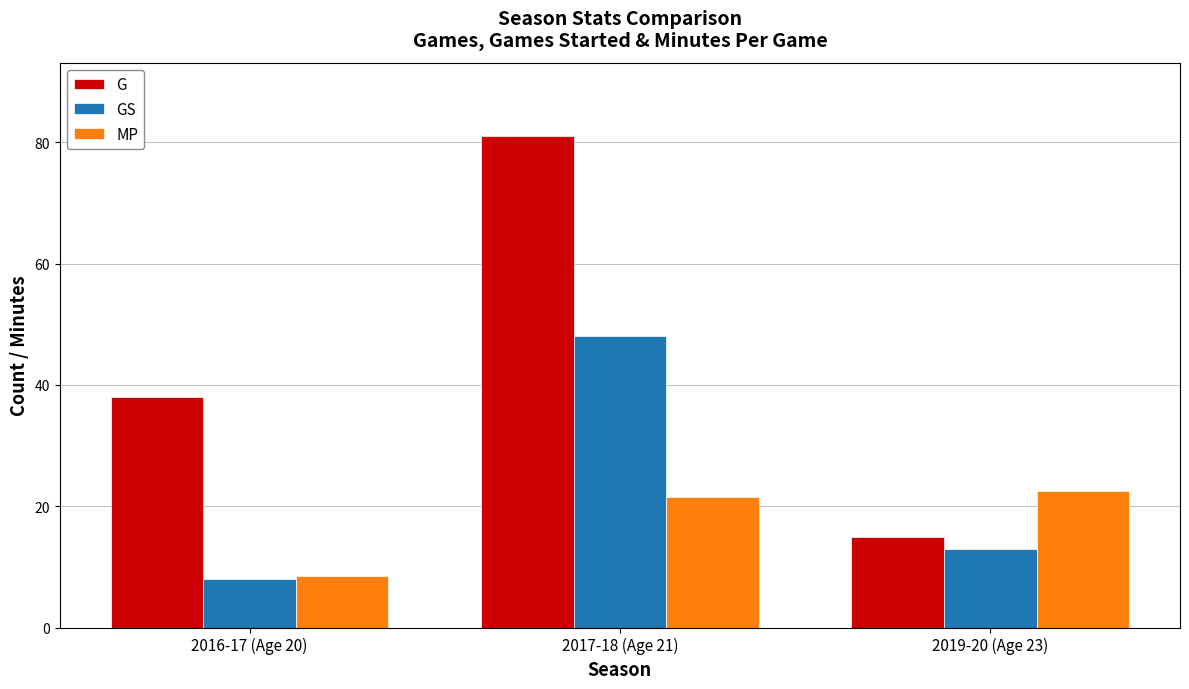

What is the minimum value shown in the chart?

8.0